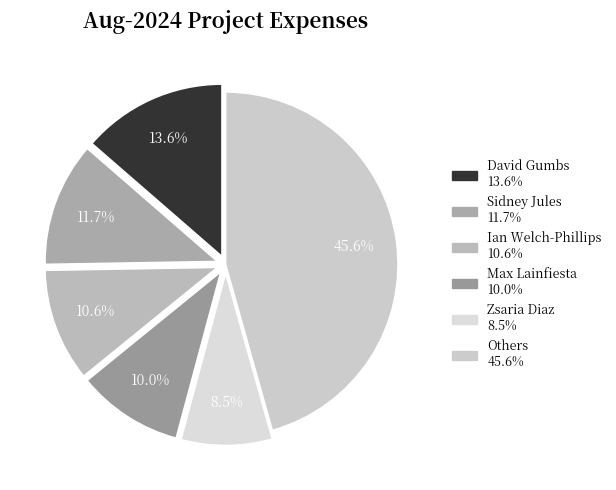

Count the number of slices in the pie.

6